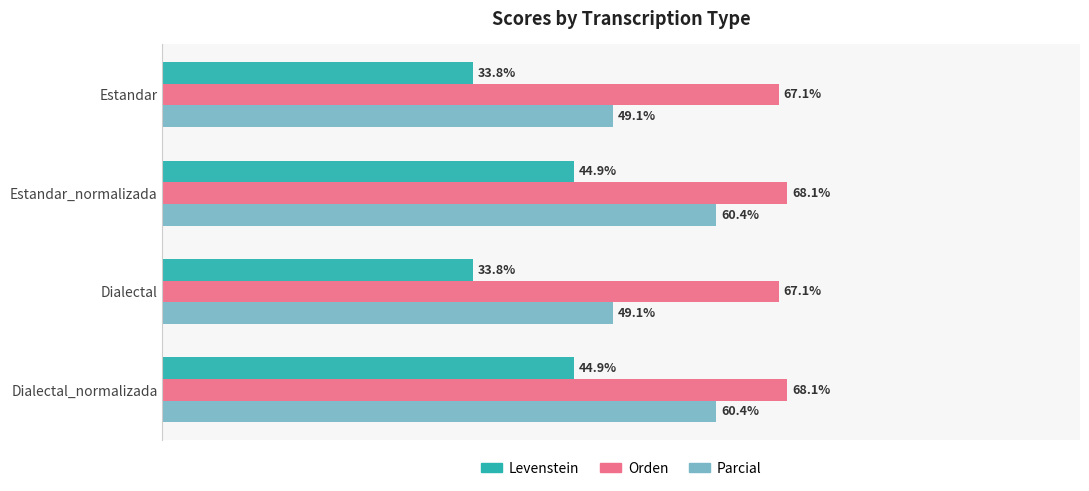

Which series has the largest range (max minus min)?

Parcial